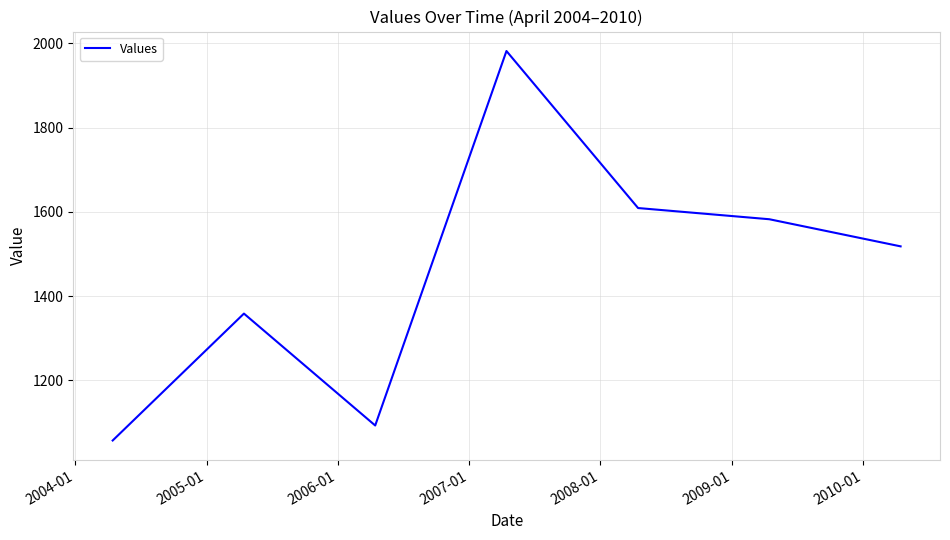

Reading left to right, extract all data points from this chart.

1057.2	1358.5	1092.8	1981.8	1609.1	1582.5	1518.1